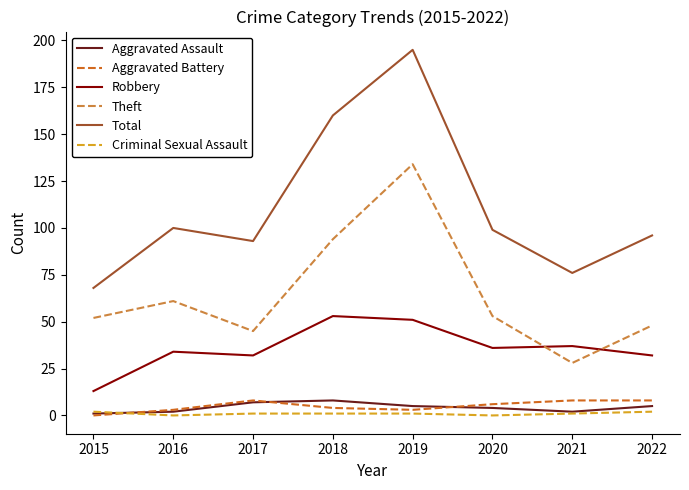

The Theft series shows 90 at 2020. True or false?

False